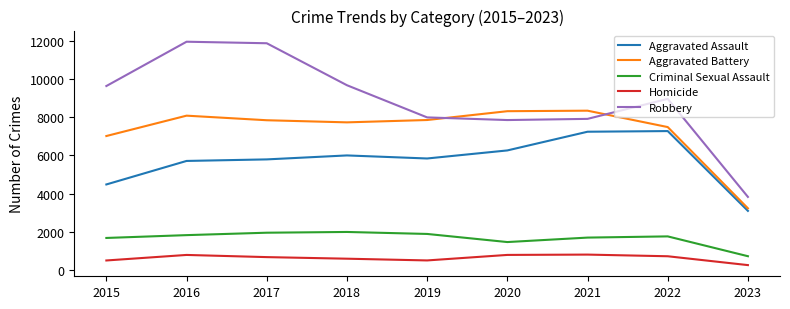

Count the number of categories in the chart.

9